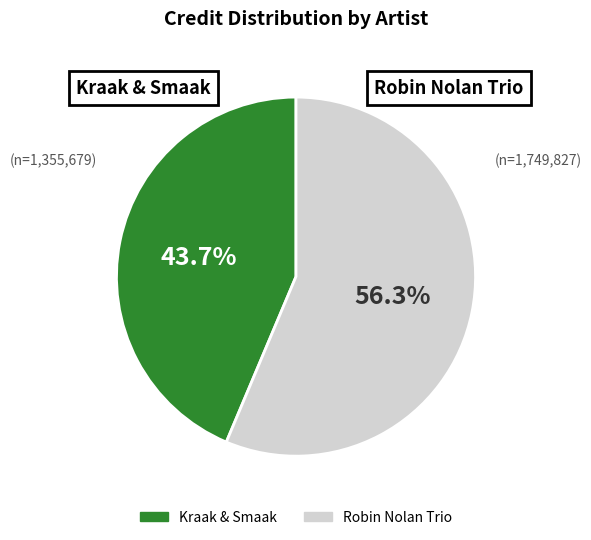

Does Kraak & Smaak account for over 50% of the chart?

No